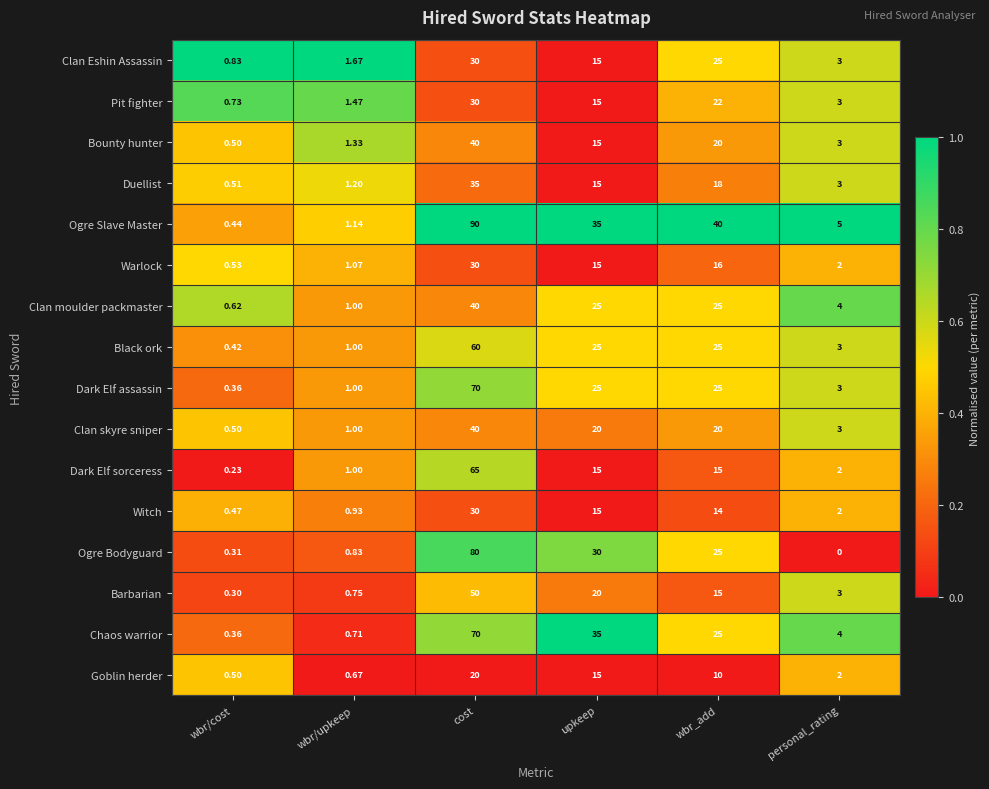

At which label does Bounty hunter reach its minimum?

wbr/cost